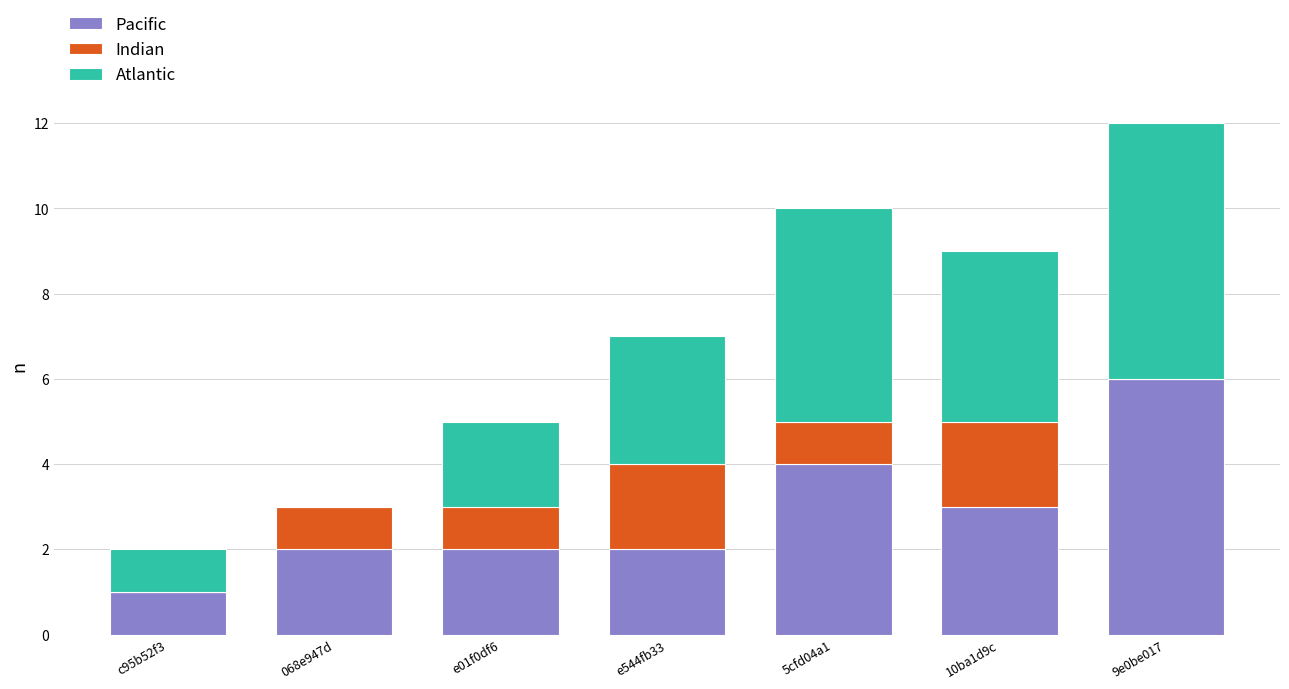

How many data points does each series have?

7